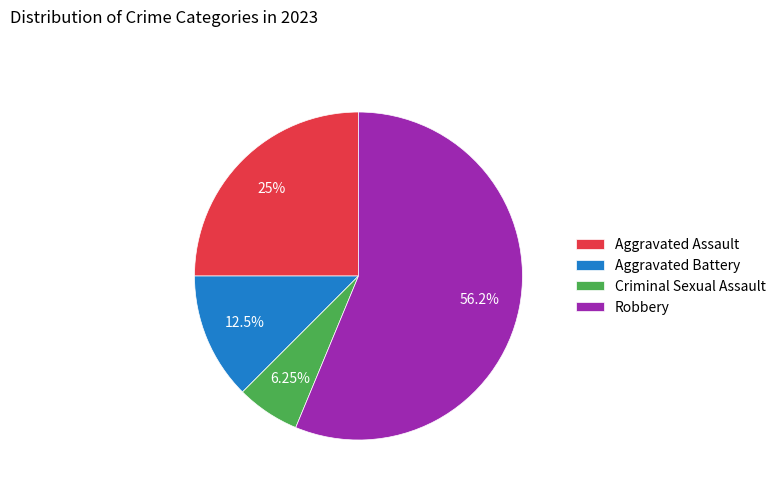

Which slice is the largest?

Robbery